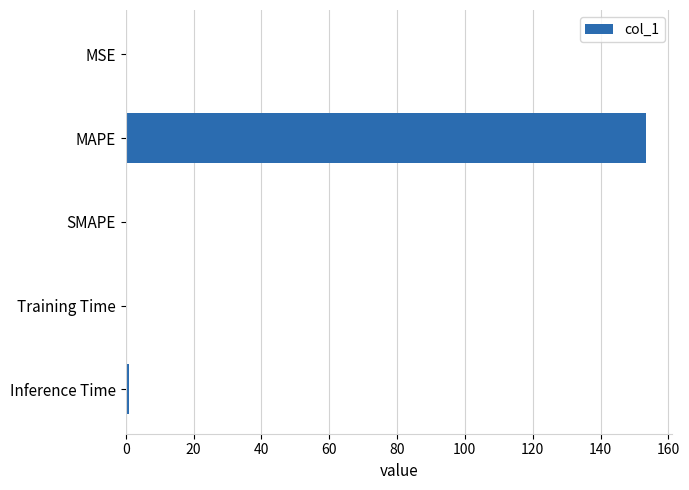

What is the sum of all values?

154.4